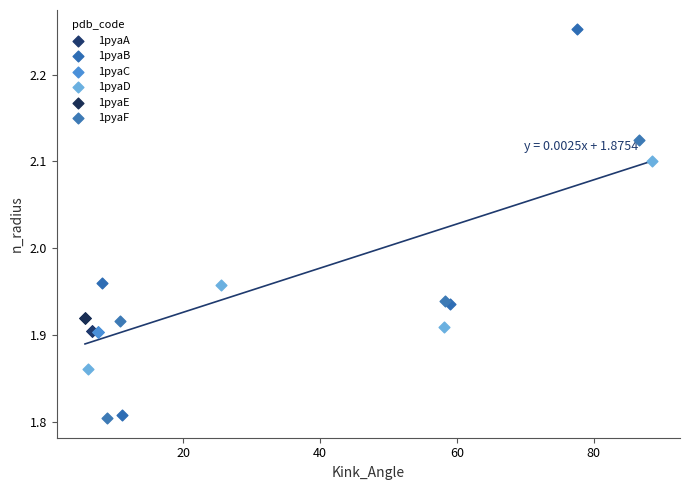

Which series contains the highest Y value?

1pyaB